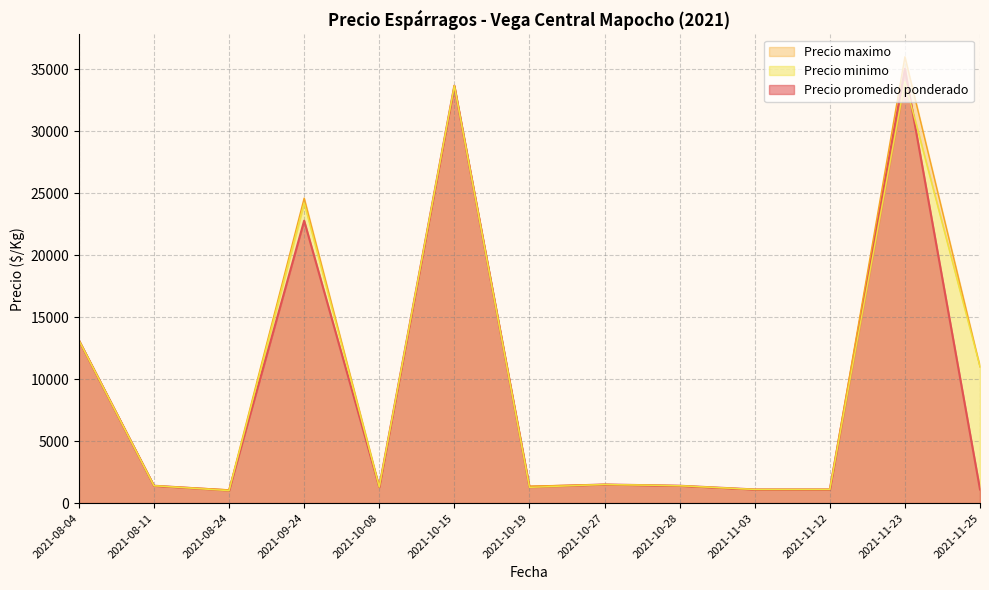

What is the total value across all series at 2021-10-19?

4650